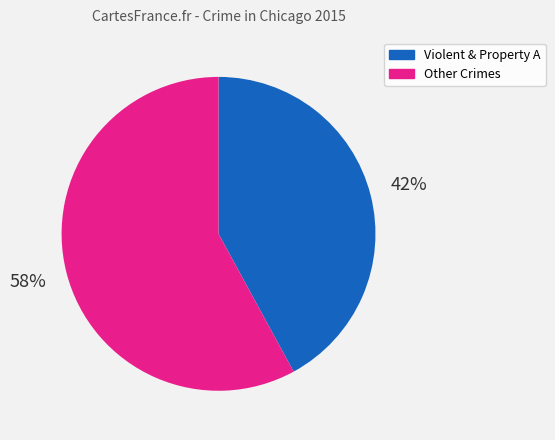

Is there any slice that represents more than half of the pie?

Yes